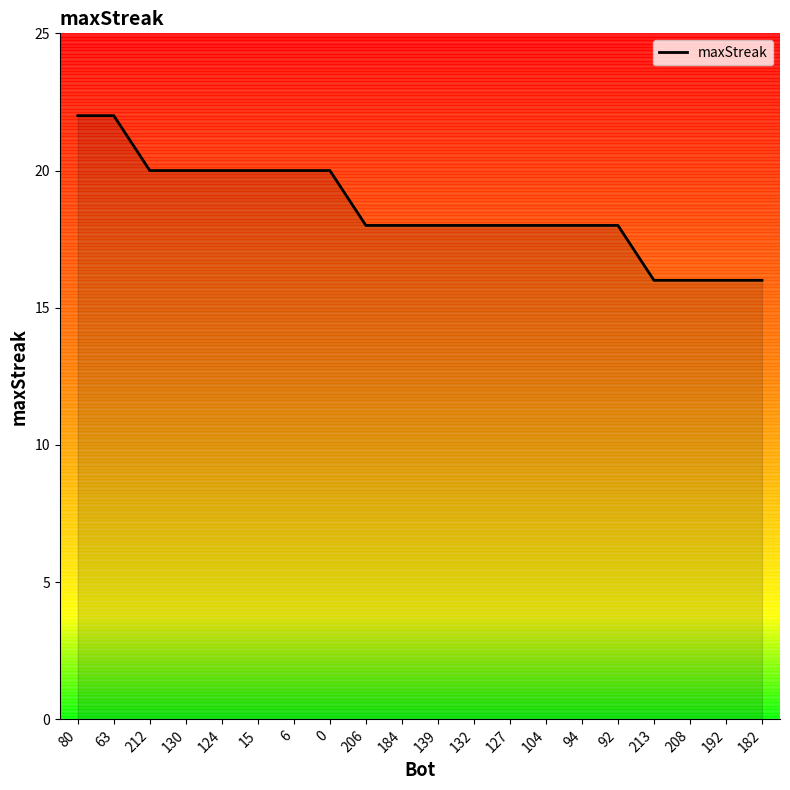

What is the minimum value shown in the chart?

16